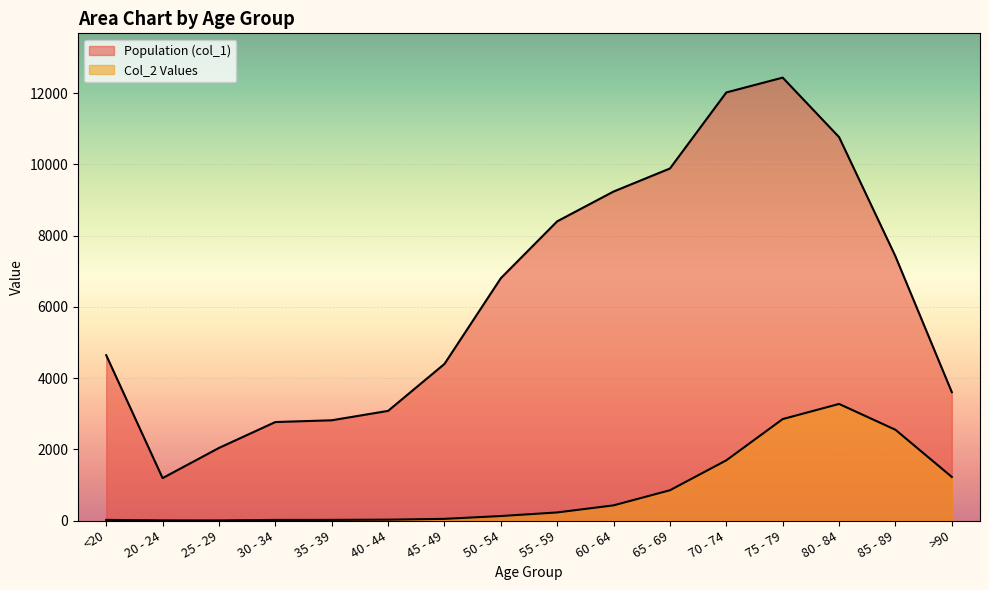

The Population (col_1) series shows 11856 at 50 - 54. True or false?

False